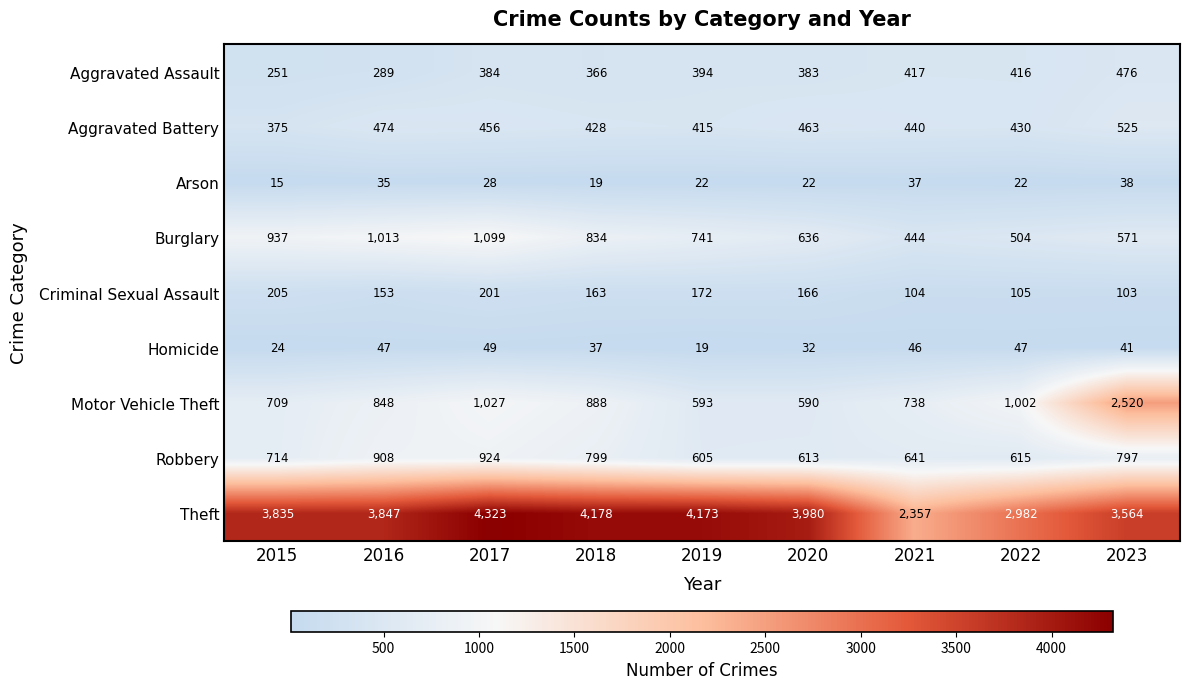

What is the difference between the maximum and minimum values in the Criminal Sexual Assault series?

102